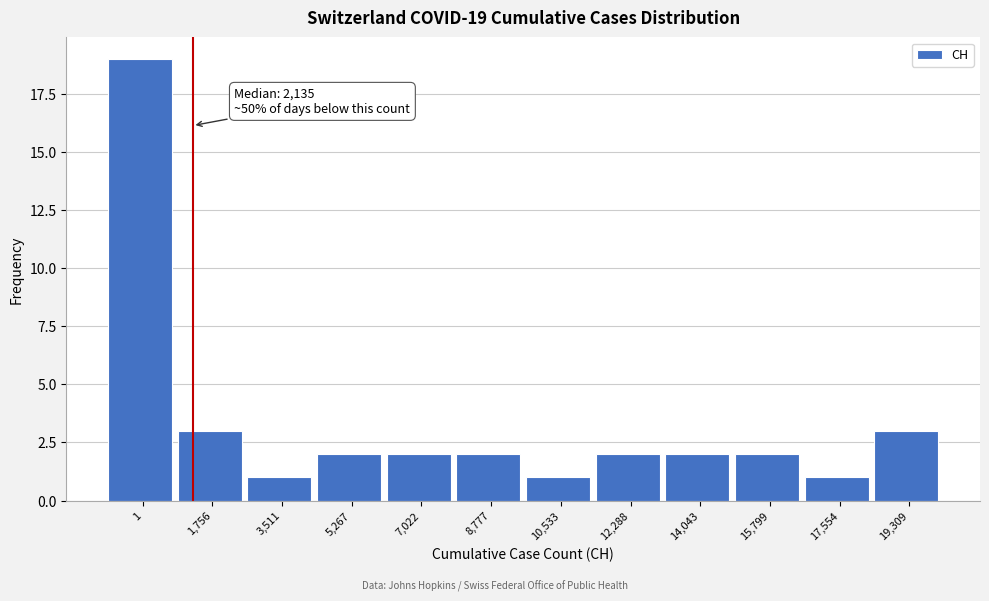

Reading left to right, extract all data points from this chart.

1=19	1,756=3	3,511=1	5,267=2	7,022=2	8,777=2	10,533=1	12,288=2	14,043=2	15,799=2	17,554=1	19,309=3